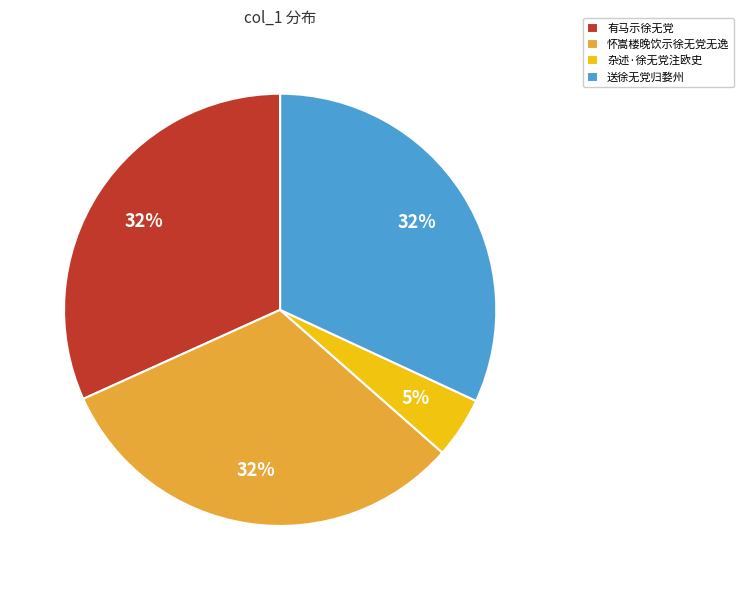

To the nearest percent, what percentage of the pie is 有马示徐无党?

32%